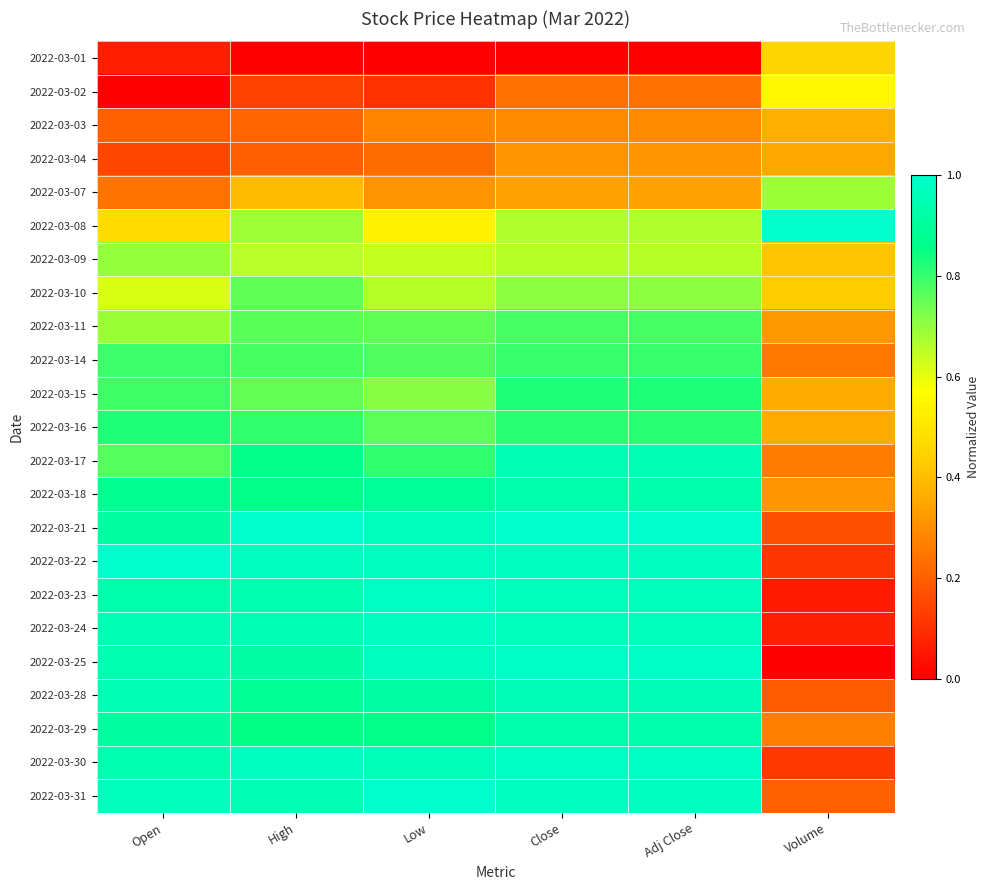

Which category has the highest value across all series?

Volume